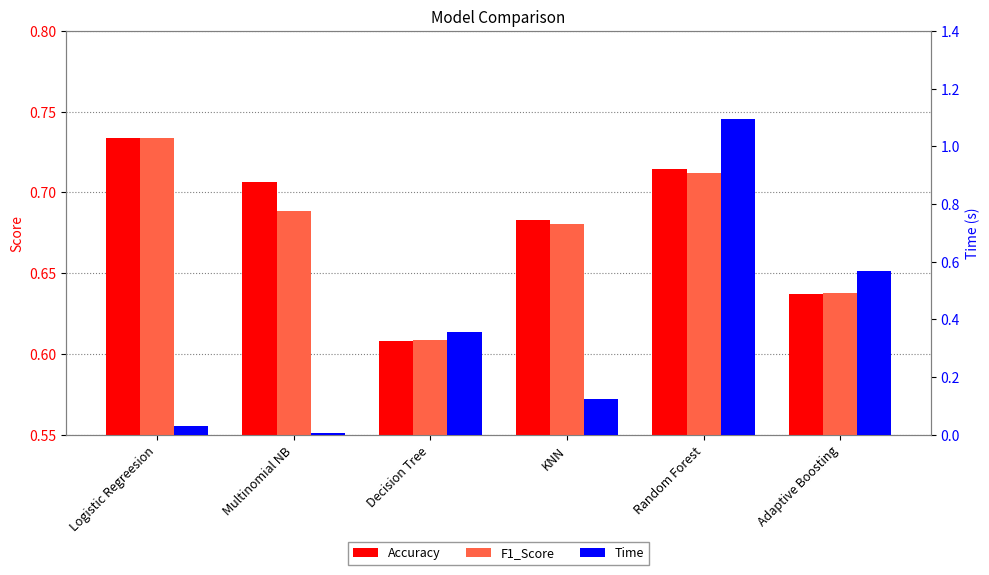

The value of F1_Score at Decision Tree is 0.3. True or false?

False